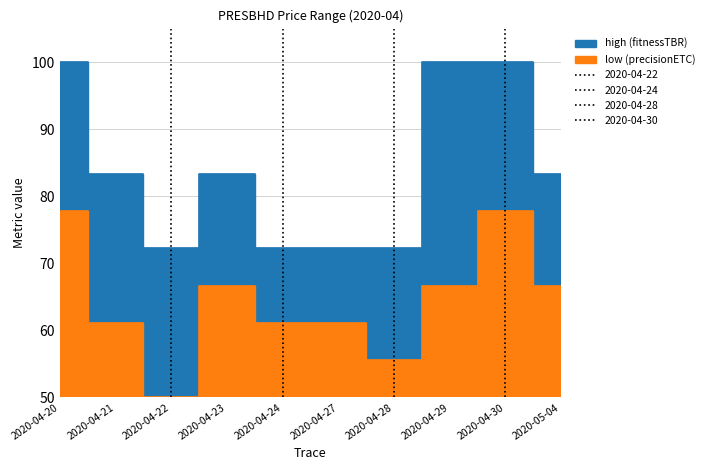

The value of low at 2020-04-24 is 17.5. True or false?

False